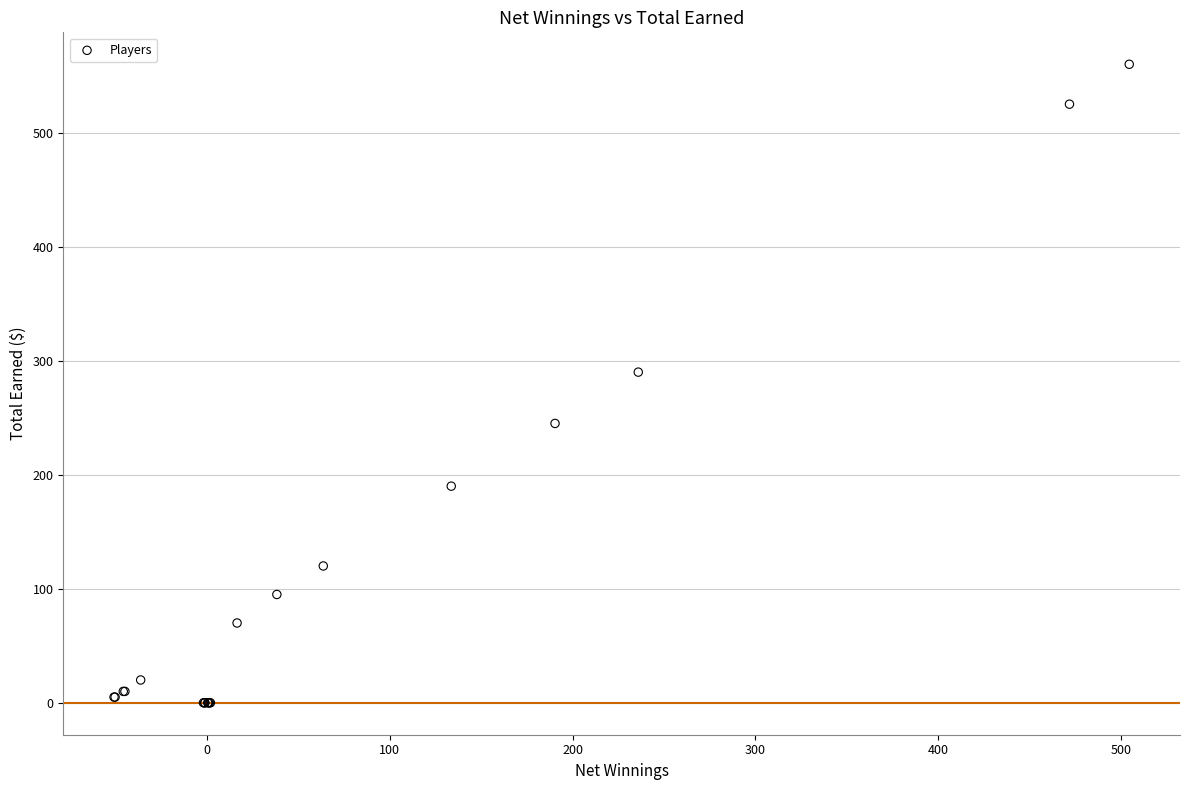

What Y value in the scatter plot is closest to 280?

290